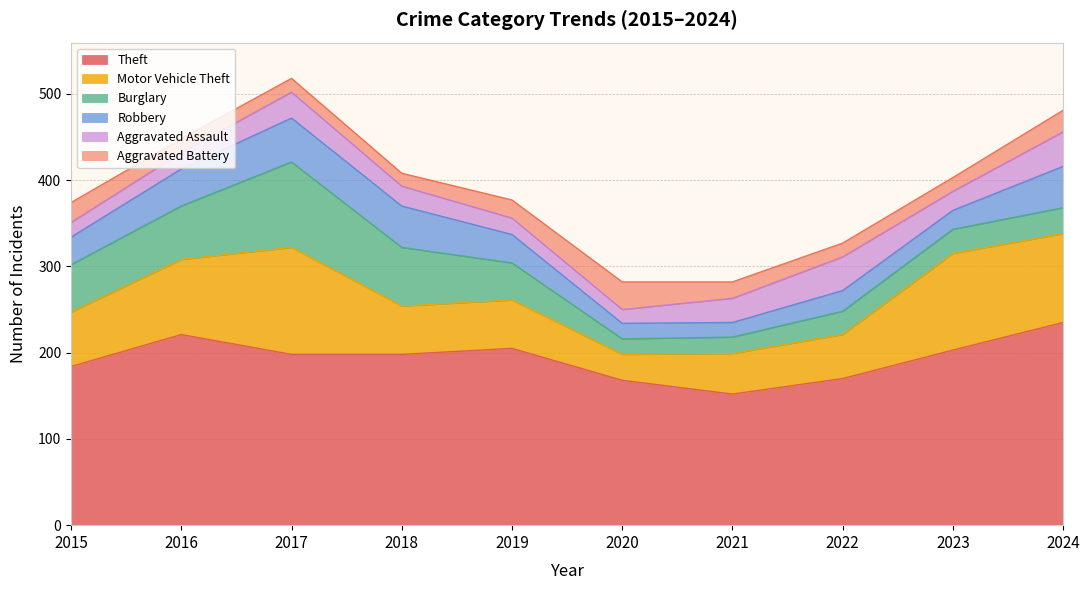

At which category is the sum across all series the highest?

2017